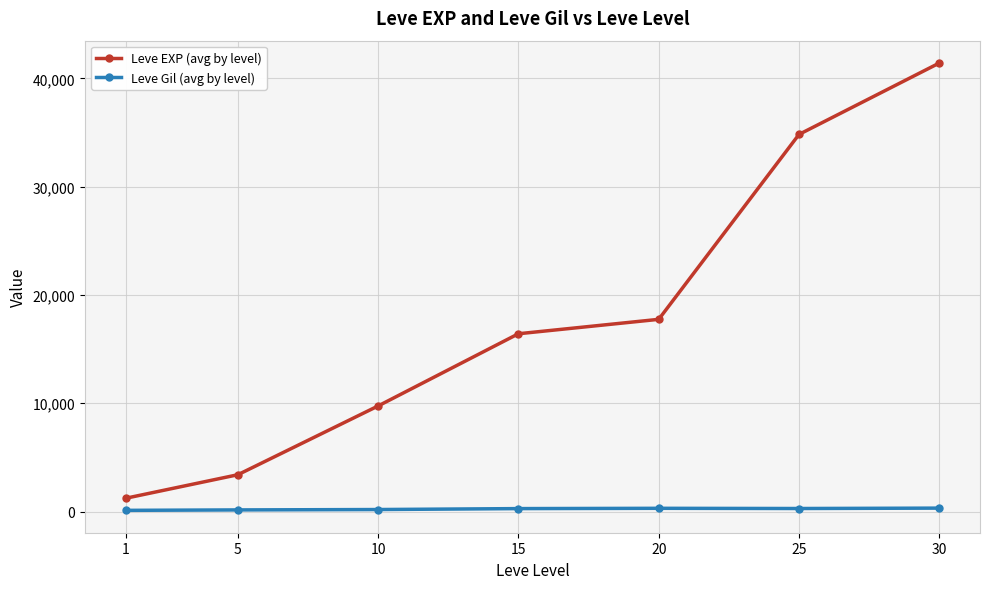

How many distinct data groups are displayed?

2